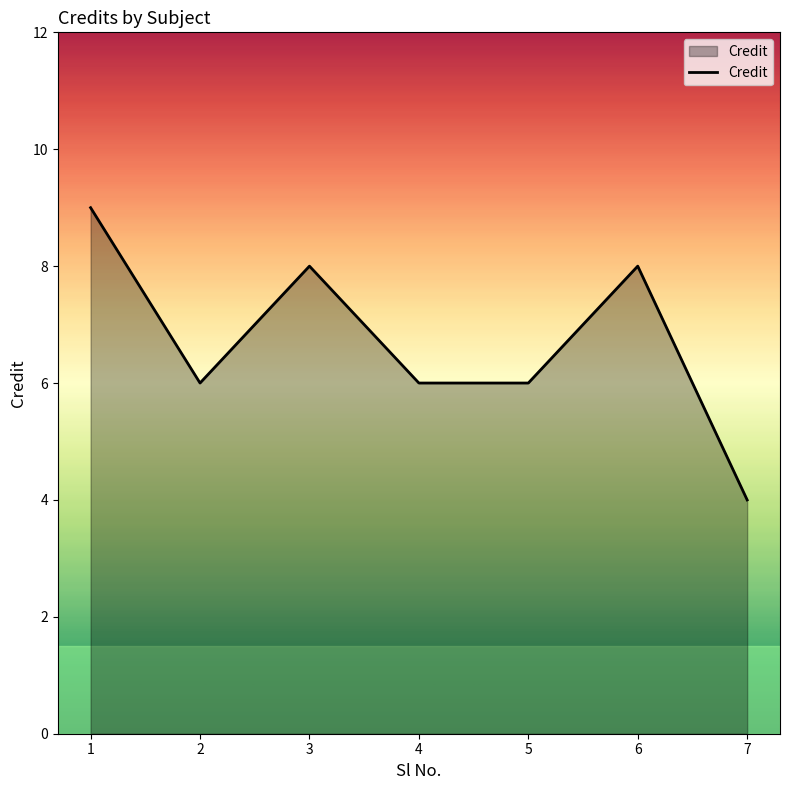

Read the value at 3.

8